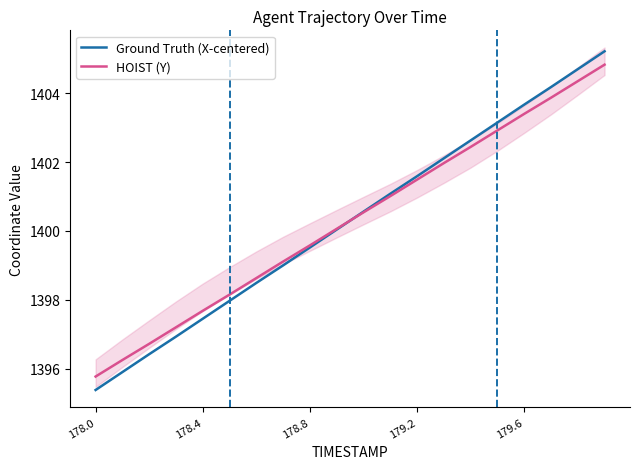

What is the greatest value displayed?

1405.2